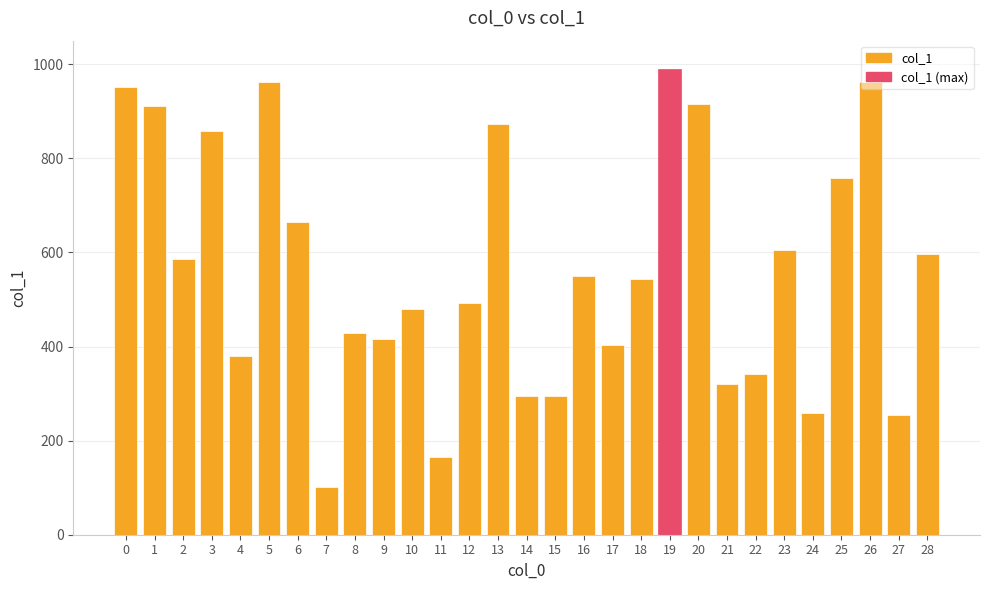

Which has a higher value, 22 or 17?

17